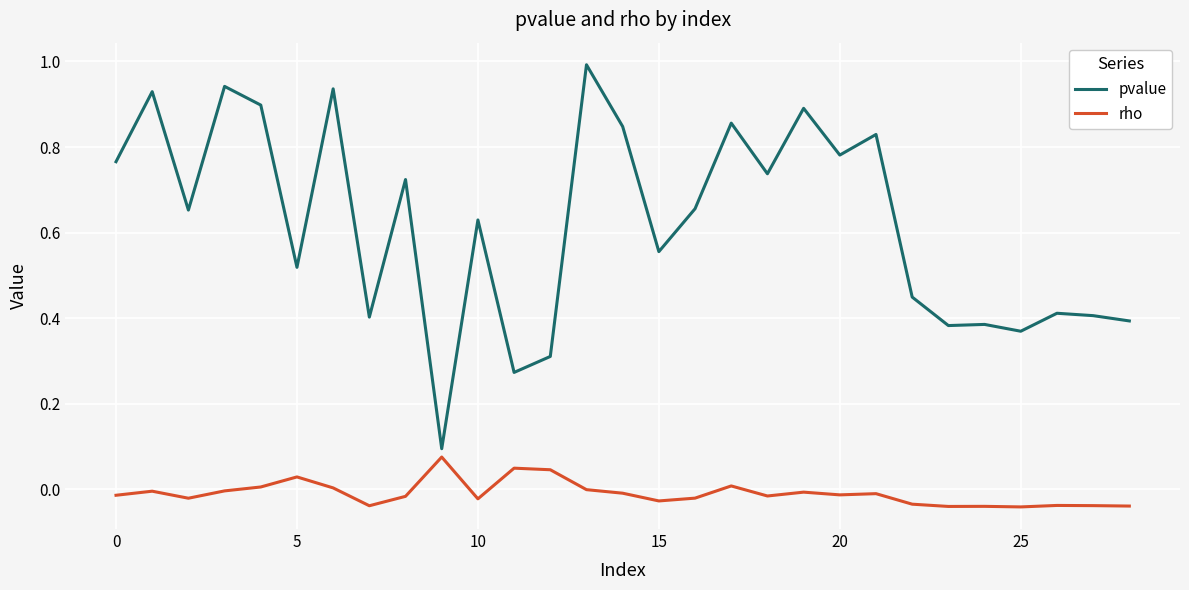

What is the sum of all pvalue values?

18.0